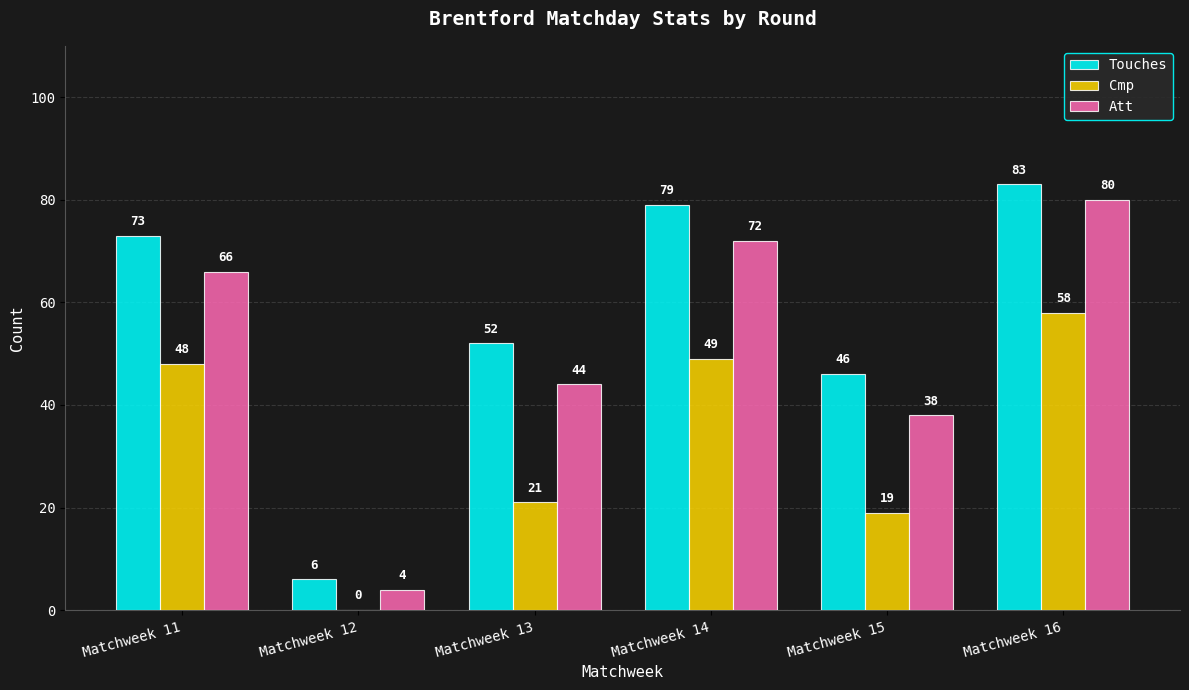

What is the total value across all series at Matchweek 13?

117